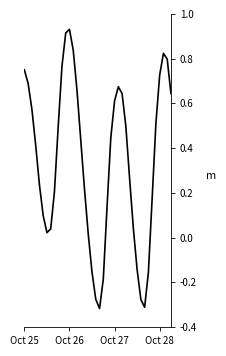

Count the number of values greater than 0.

32